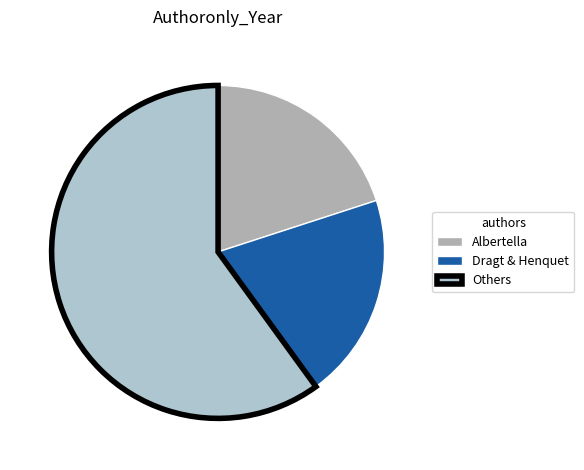

Does any single category account for the majority?

Yes